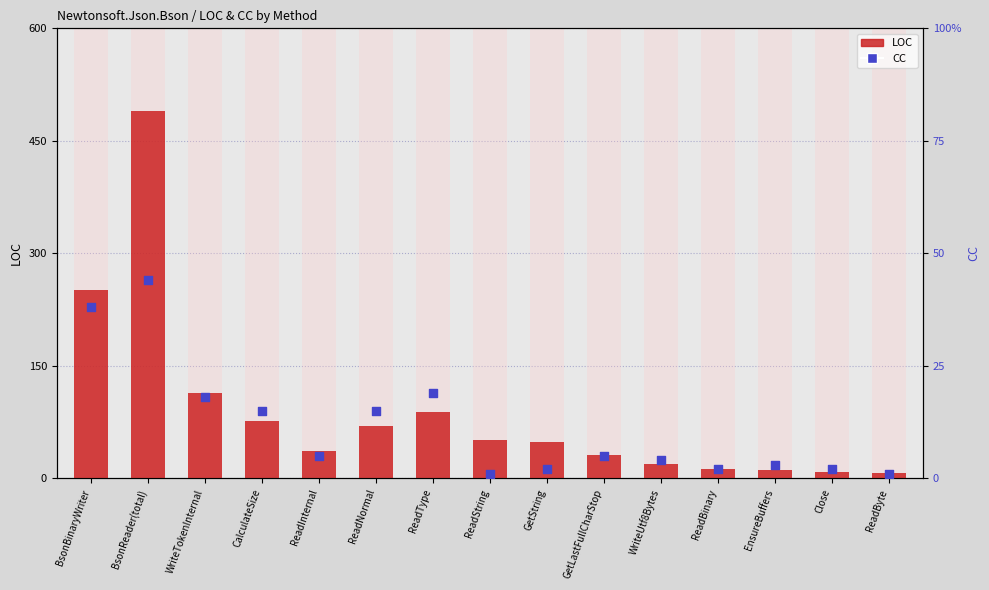

Is the value of CC at ReadBinary greater than the value of LOC at GetLastFullCharStop?

No